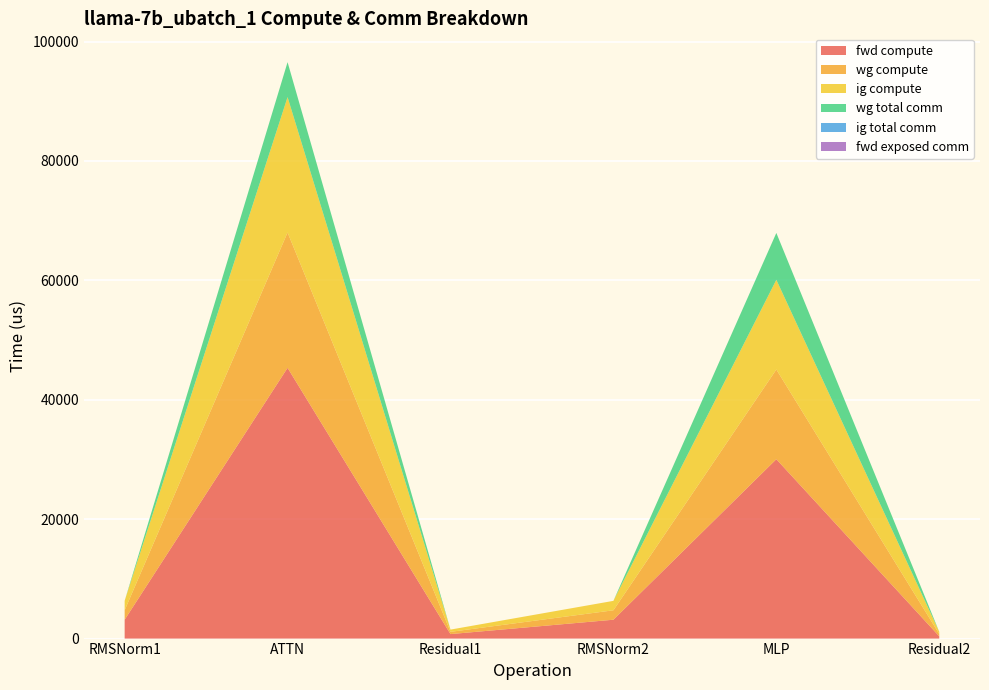

Reading left to right, extract all data points from this chart.

fwd compute: 3159.6	45344.7	752.6	3159.6	30044.6	376.3
wg compute: 1579.8	22672.4	376.3	1579.8	15022.3	376.3
ig compute: 1579.8	22672.4	376.3	1579.8	15022.3	376.3
wg total comm: 0.0	5855.3	0.0	0.0	7851.5	0.0
ig total comm: 0.0	0.0	0.0	0.0	0.0	0.0
fwd exposed comm: 0.0	0.0	0.0	0.0	0.0	0.0